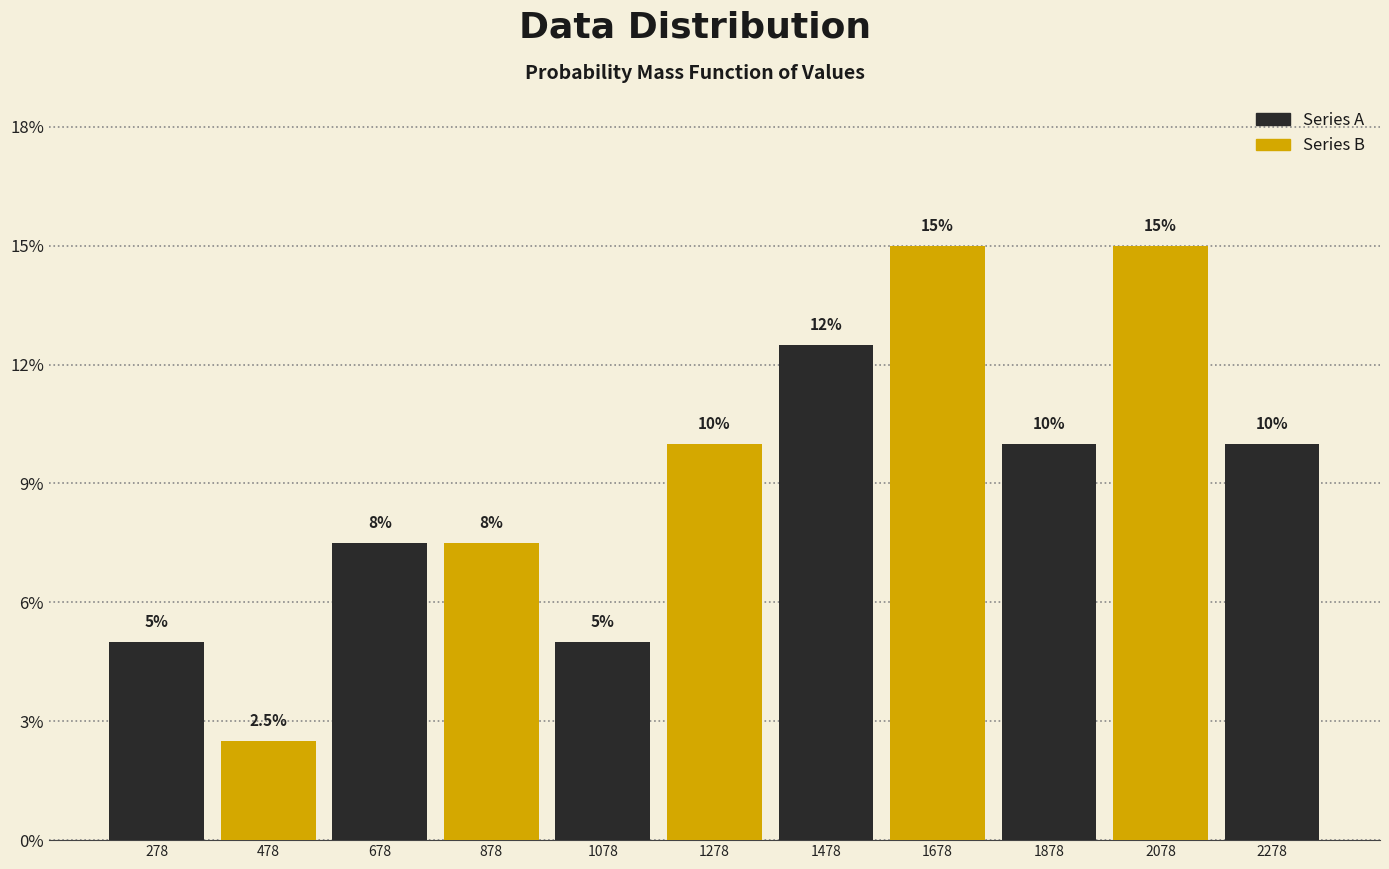

Reading left to right, transcribe all the data shown in this chart.

278=5.0	478=2.5	678=7.5	878=7.5	1078=5.0	1278=10.0	1478=12.5	1678=15.0	1878=10.0	2078=15.0	2278=10.0